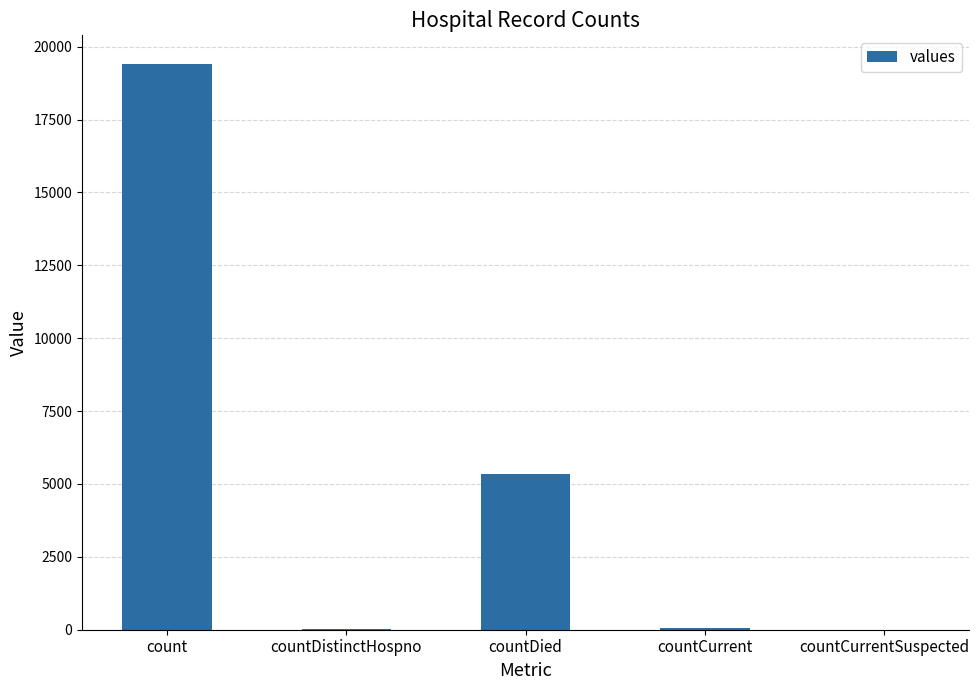

Count the number of categories in the chart.

5